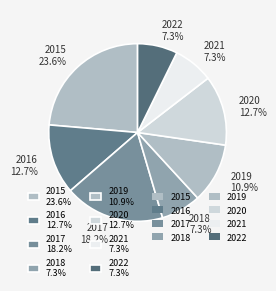

Which category has the biggest portion of the pie?

2015